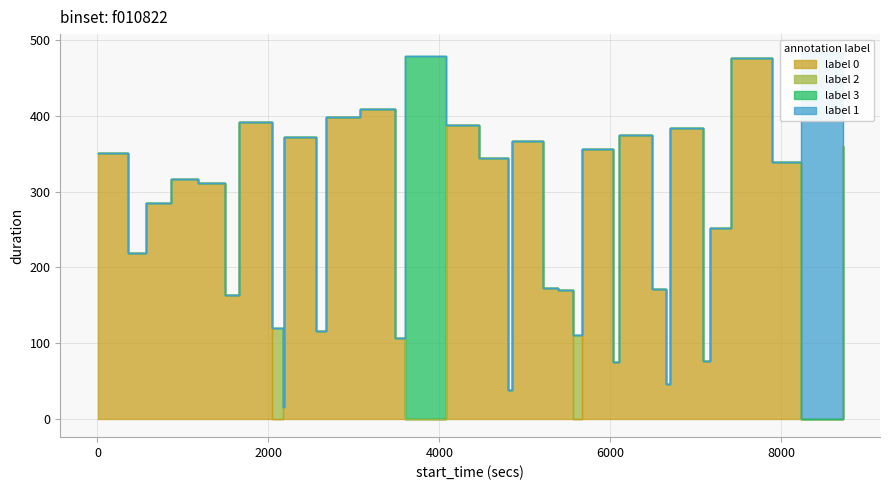

At 4, list the series in order from smallest to largest.

label_2, label_3, label_1, label_0